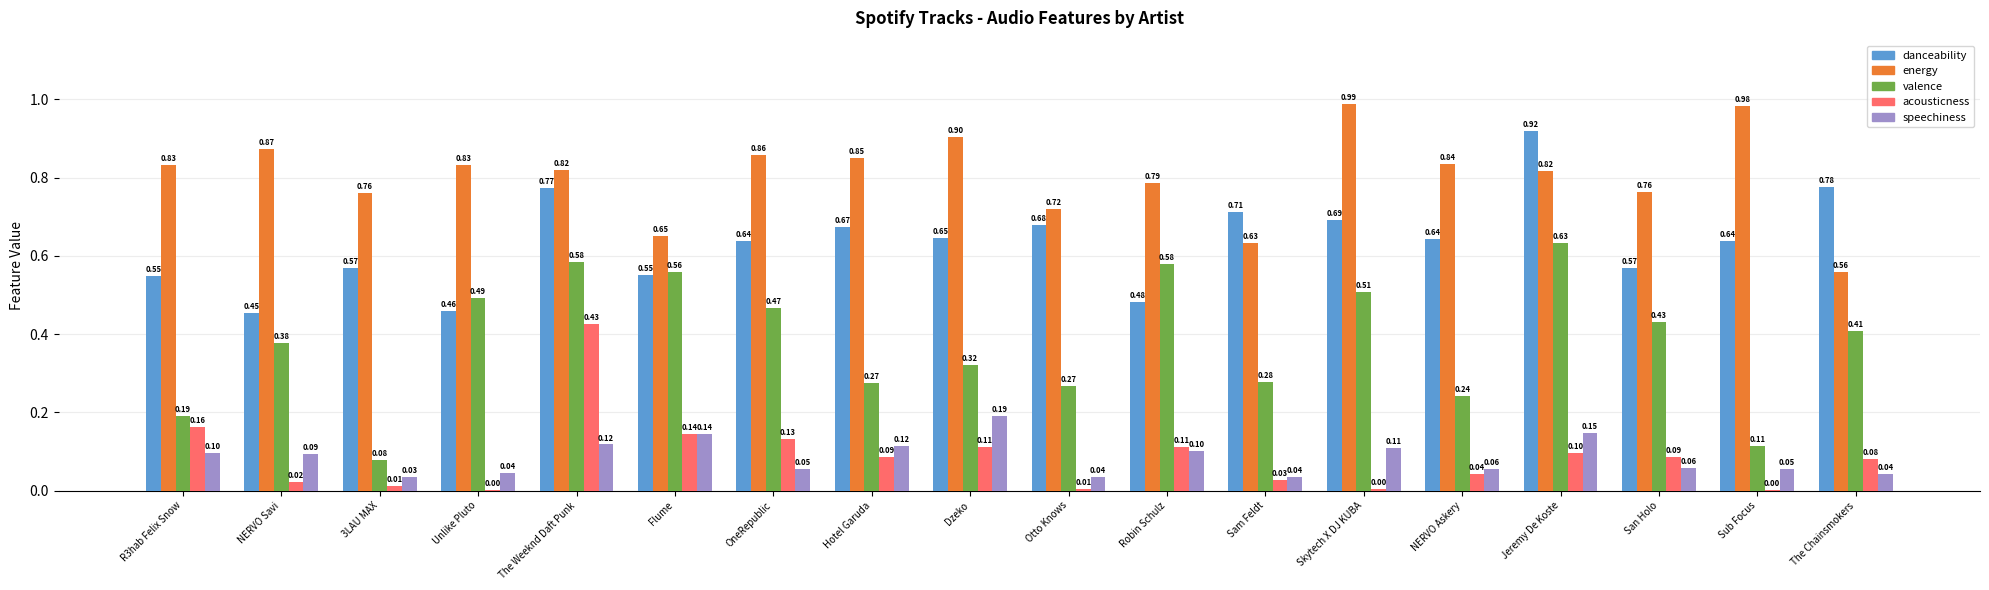

At which label does valence reach its peak?

Jeremy De Koste